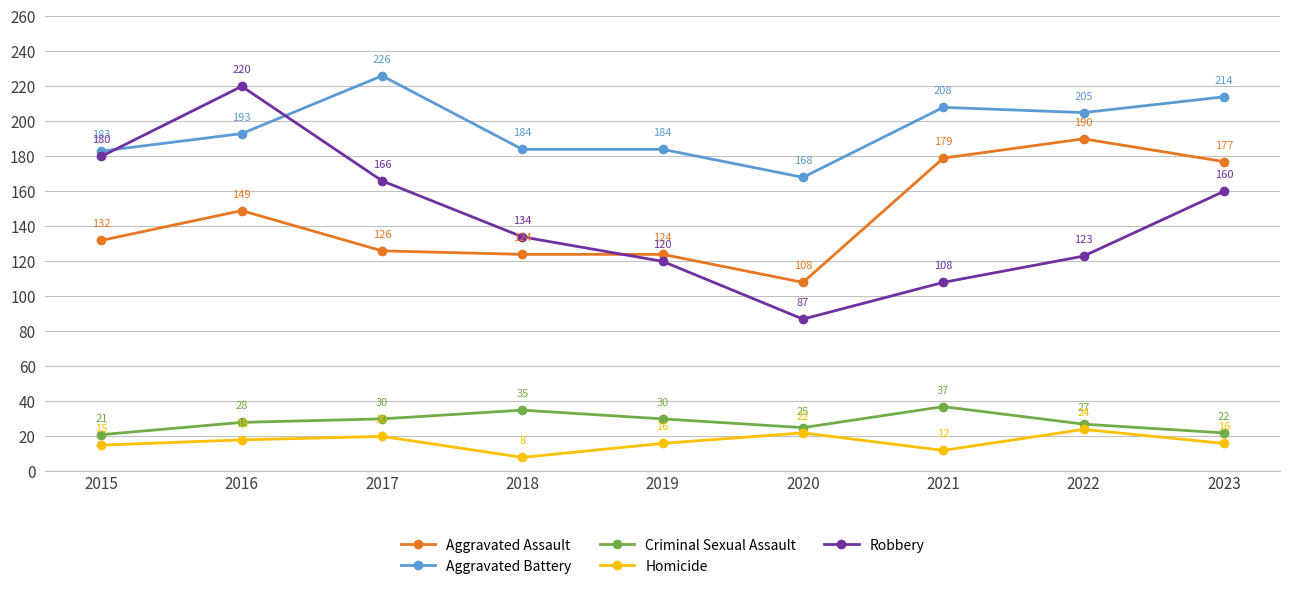

In Criminal Sexual Assault, how many points are higher than both neighbors (excluding endpoints)?

2